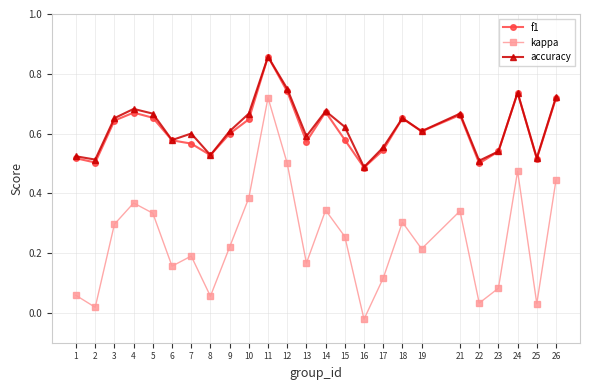

What is the sum of all f1 values?

15.3